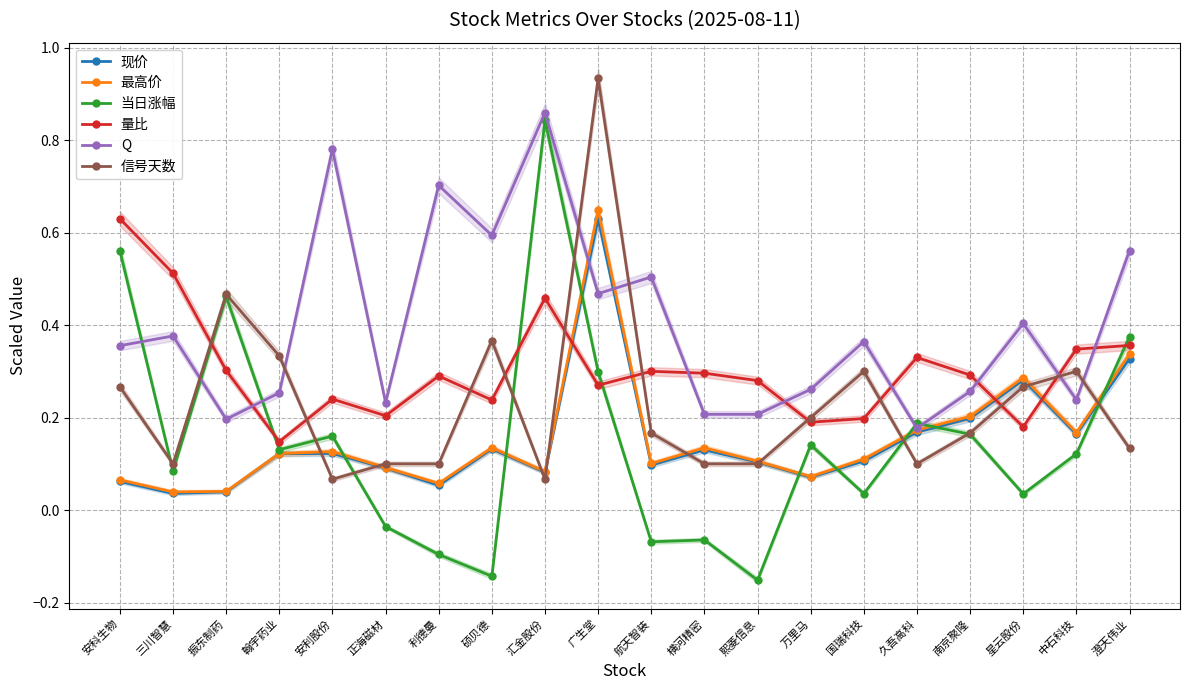

What is the spread (max minus min) of values at 久吾高科?

0.2